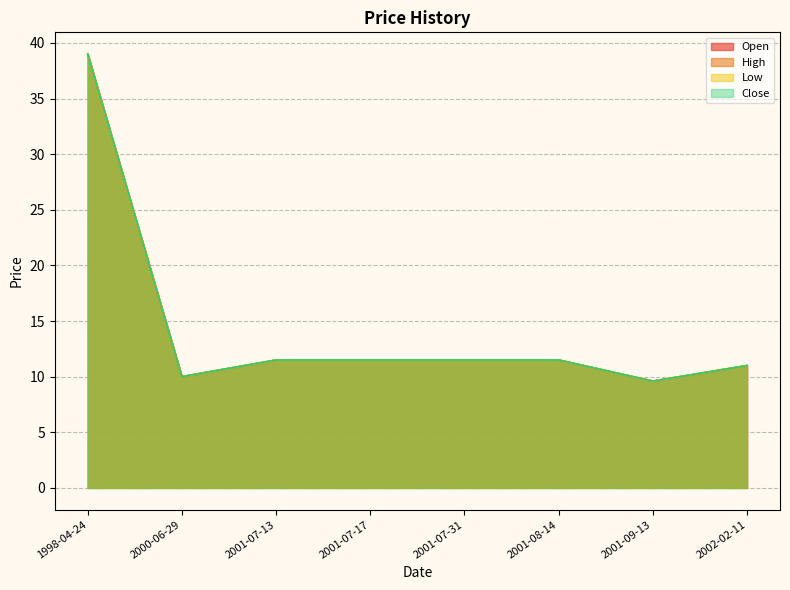

Which series changed the most between 1998-04-24 and 2001-07-17?

Open